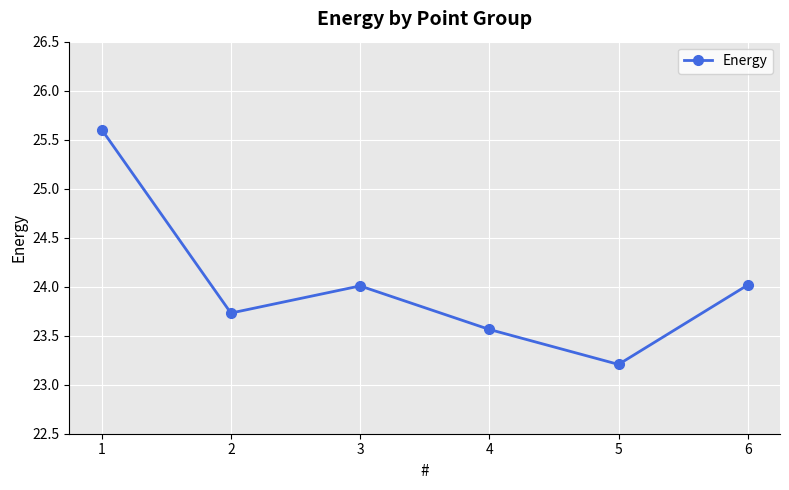

What is the sum of the values at 2 and 6?

47.7